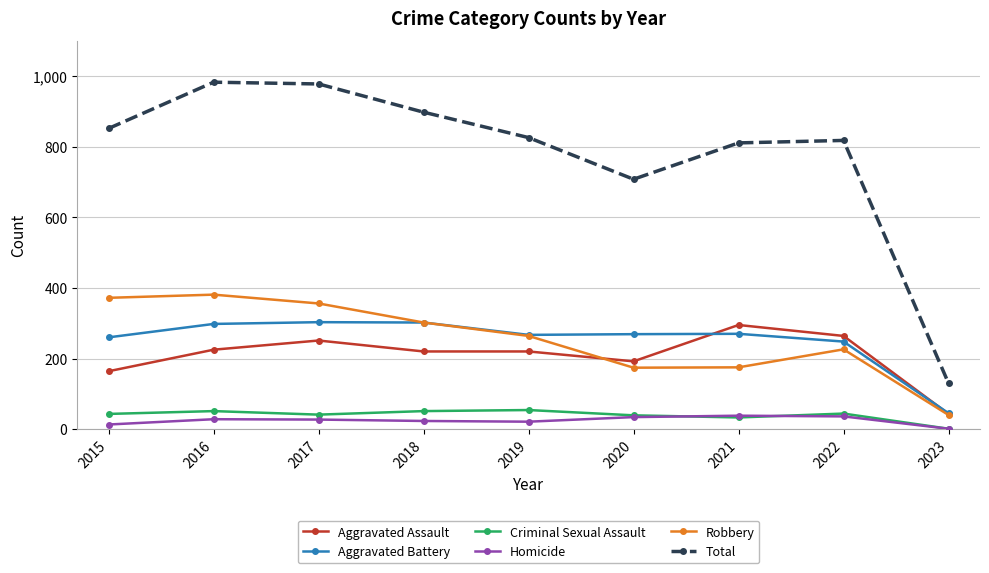

How many categories are shown in the chart?

9